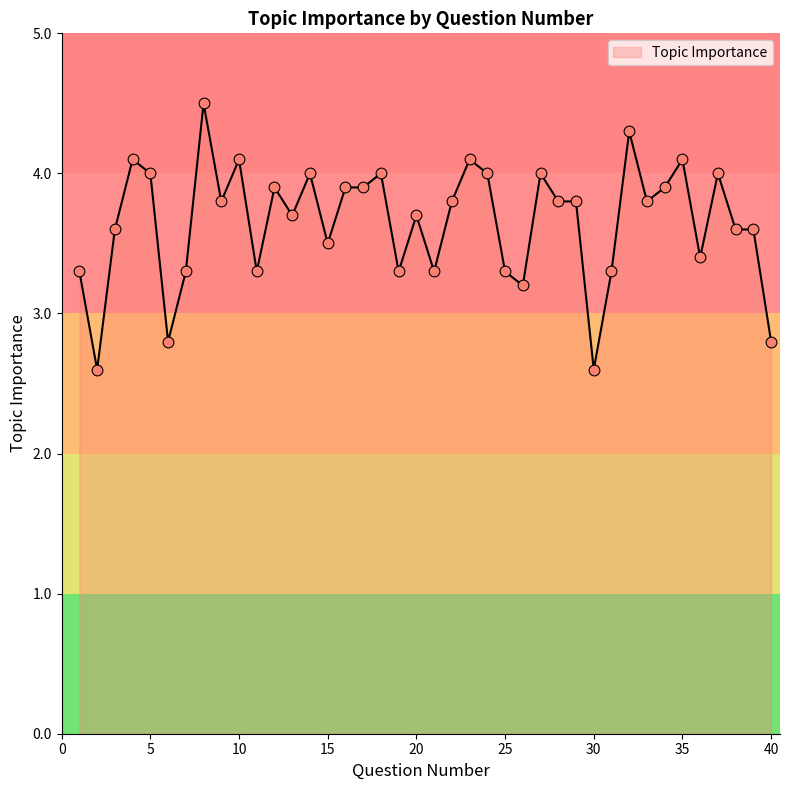

What is the maximum value shown in the chart?

4.5